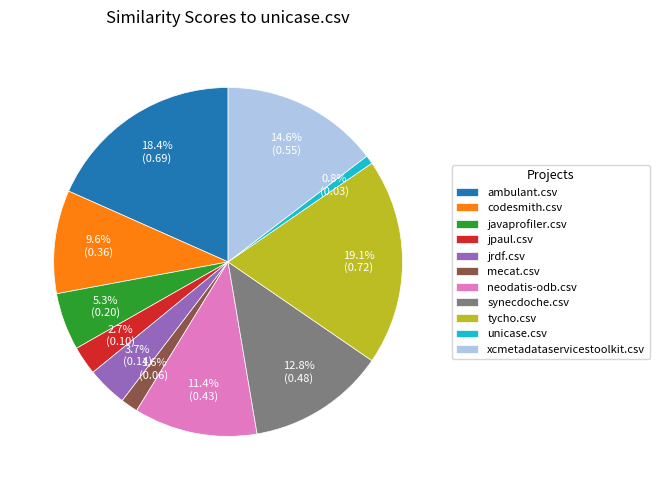

To the nearest percent, what portion does tycho.csv represent?

19%